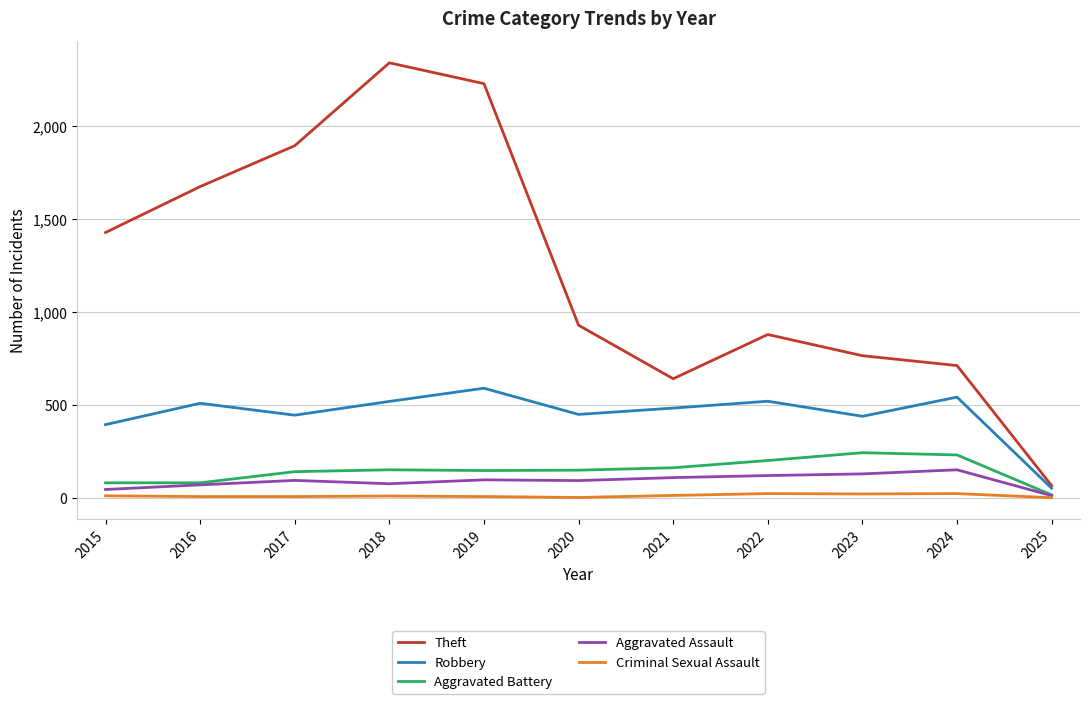

What is the difference between the Aggravated Assault values at 2025 and 2021?

97